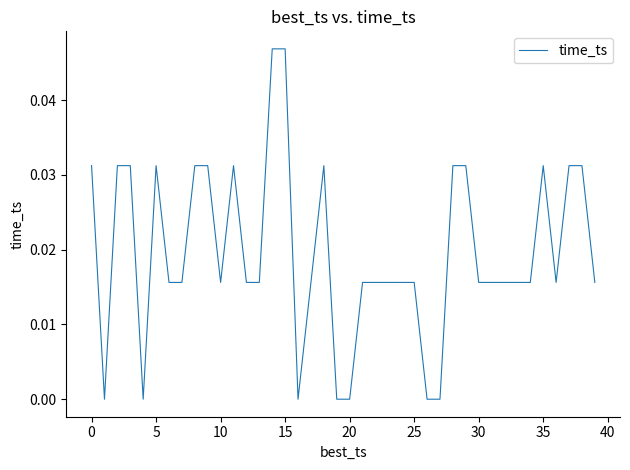

Does the chart have visible grid lines?

No